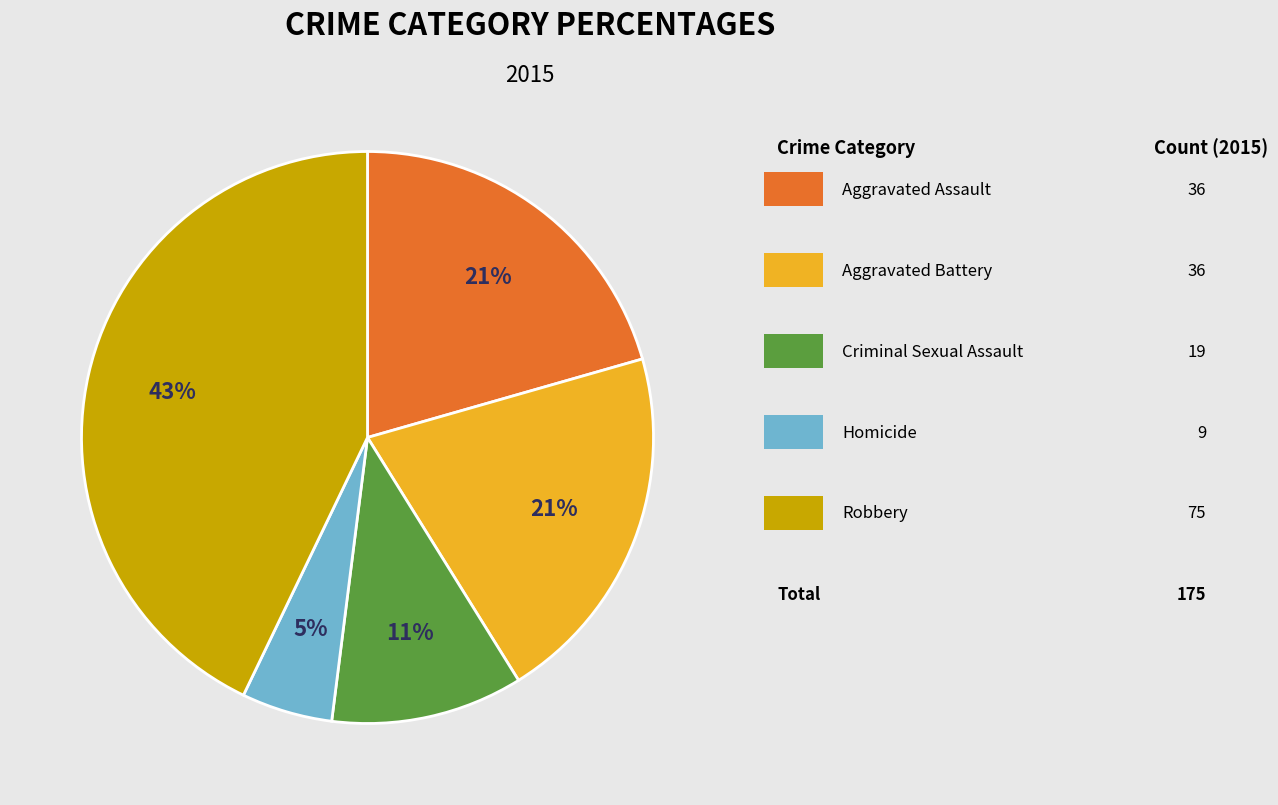

To the nearest percent, what is the average slice percentage?

20%